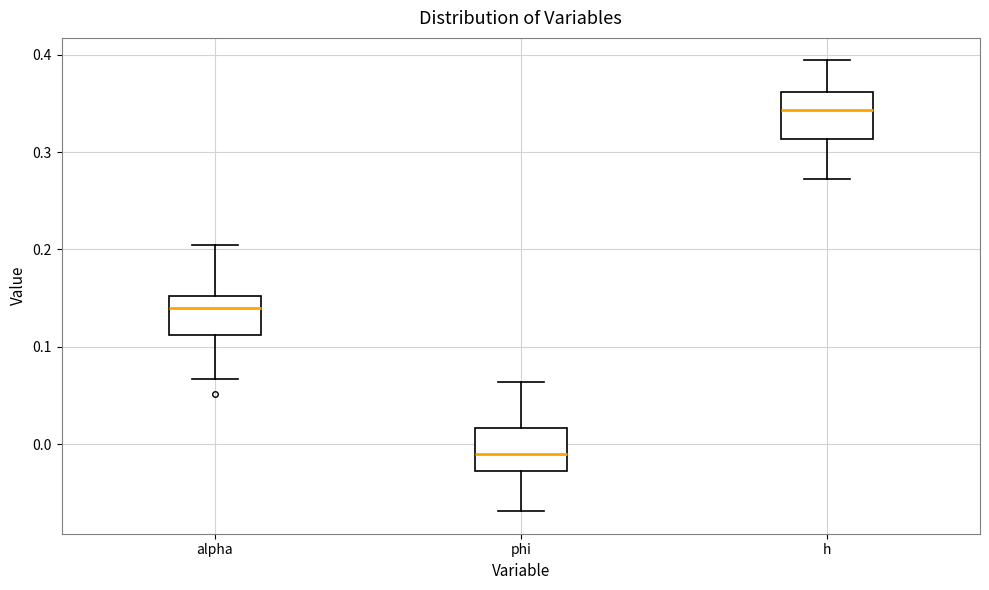

Which box has the highest median line?

h